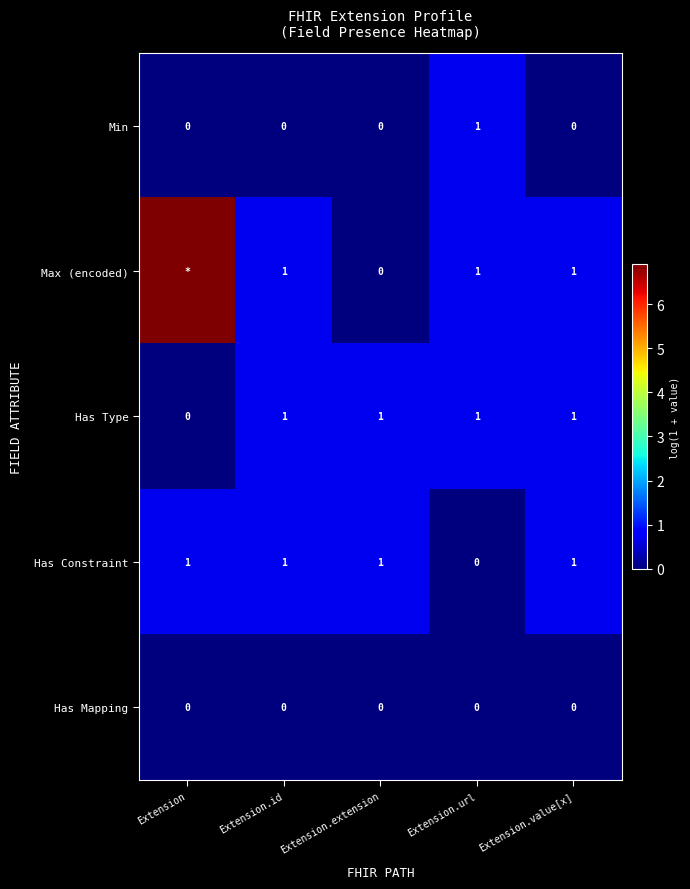

Which series changed the most between Extension.id and Extension.extension?

Max (encoded)